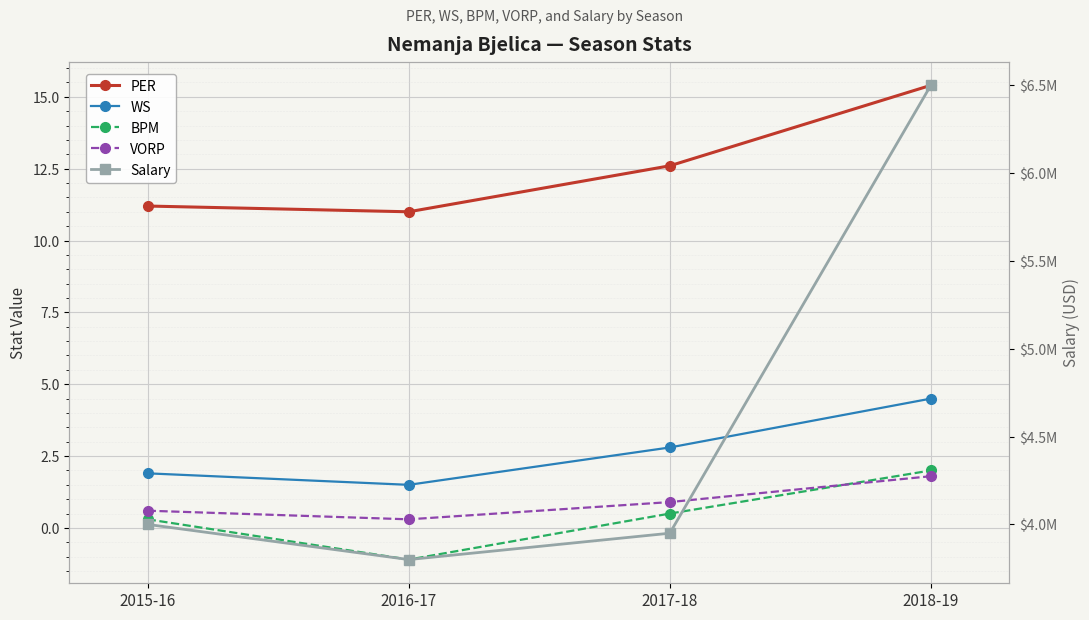

What is the label of the 3rd point from the left?

2017-18